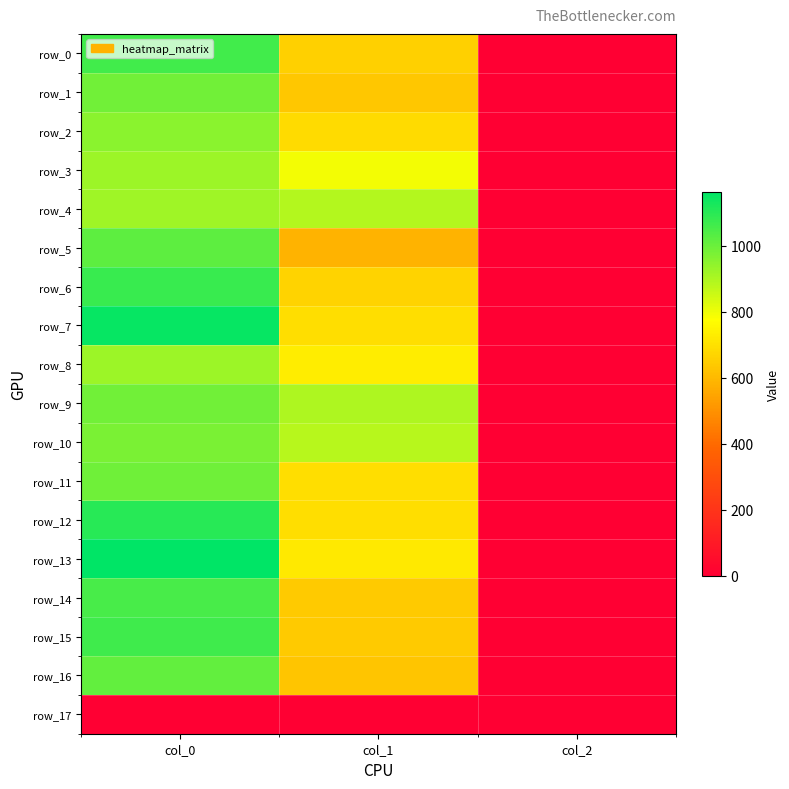

At which category is the sum across all series the highest?

col_0